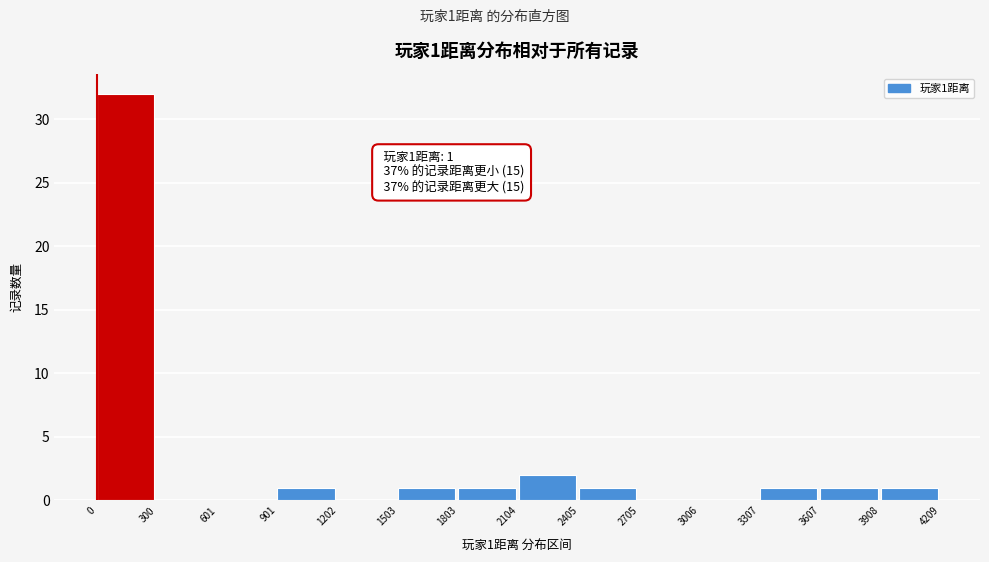

Which range on the x-axis has the tallest bar?

0 to 300